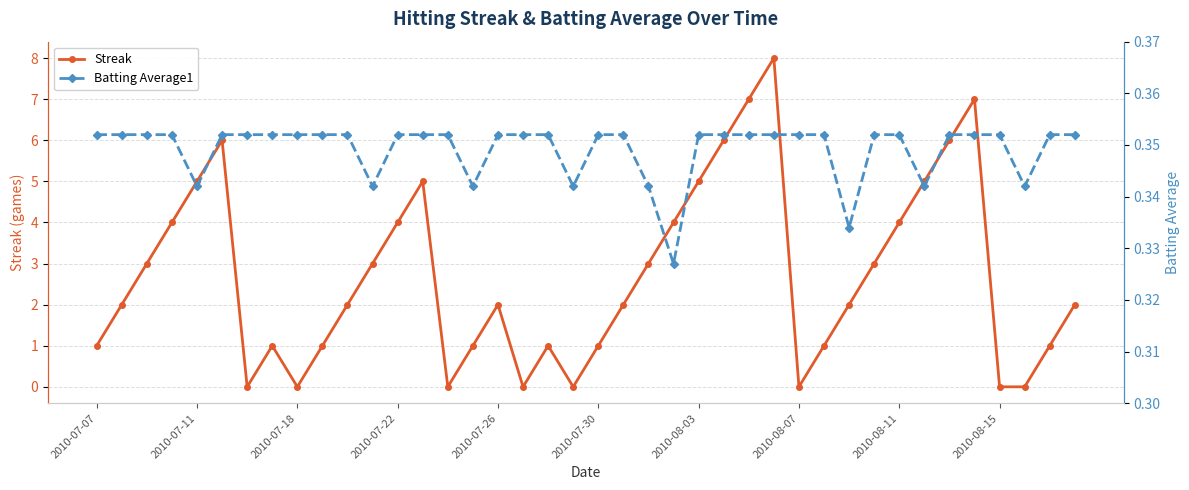

How many interior local valleys does the Batting Average1 series have?

8